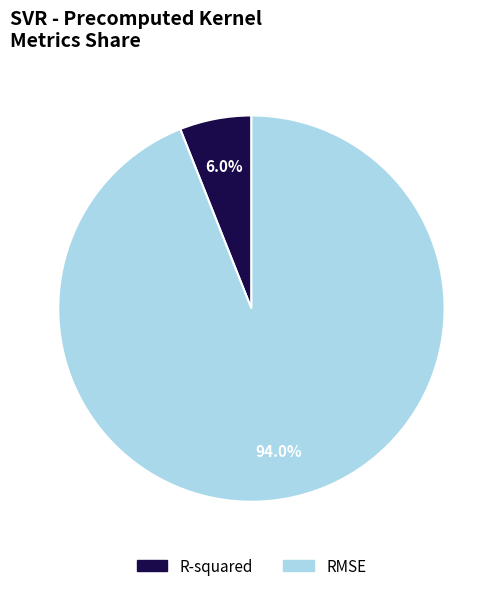

To the nearest percent, what portion does R-squared represent?

6%